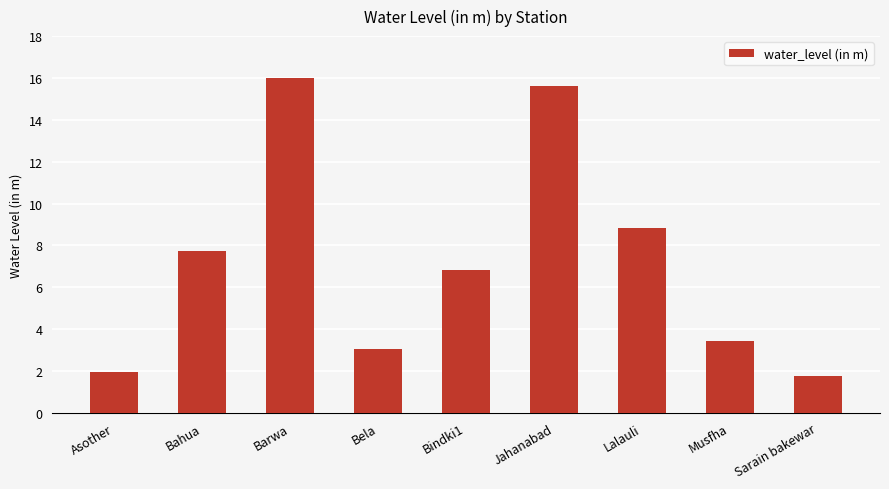

Rank the categories by value from lowest to highest.

Sarain bakewar, Asother, Bela, Musfha, Bindki1, Bahua, Lalauli, Jahanabad, Barwa